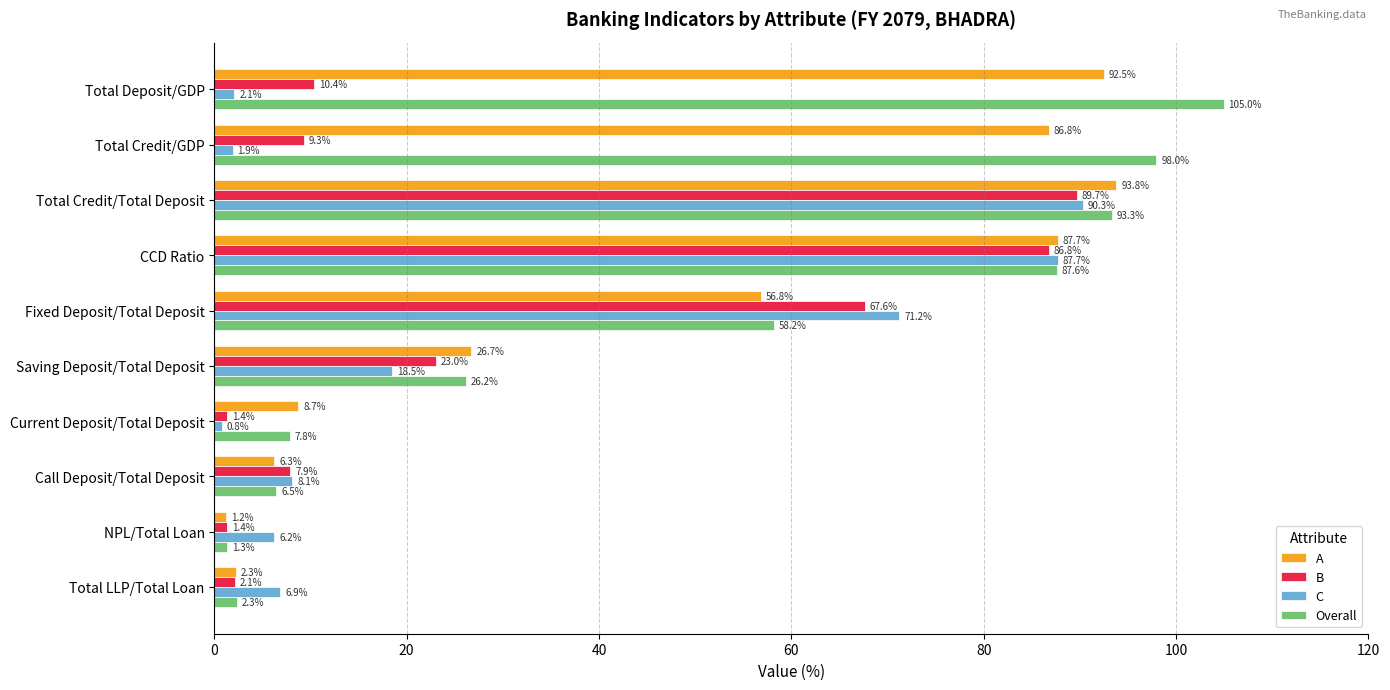

Which series has the widest spread of values?

Overall